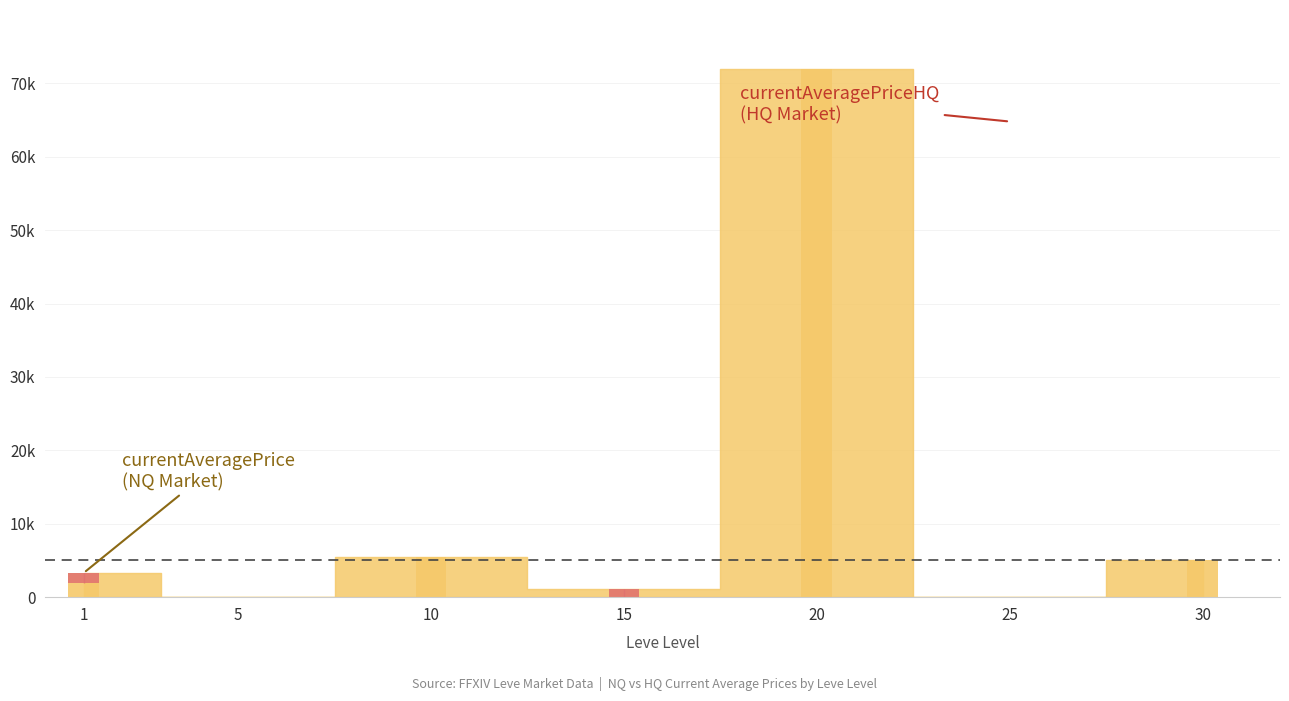

Which series has the largest range (max minus min)?

currentAveragePrice